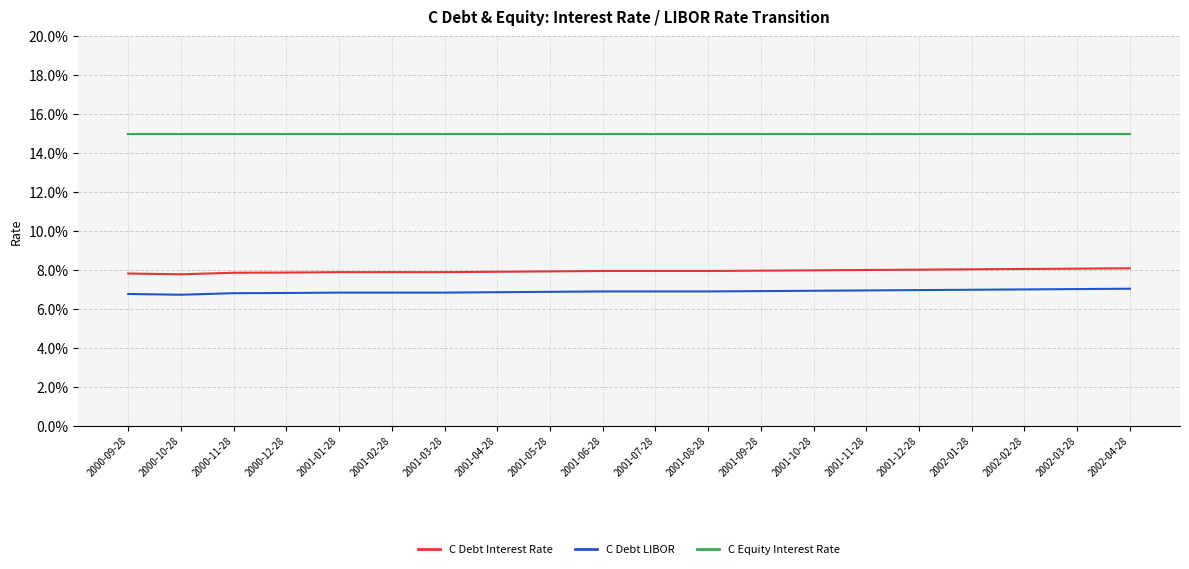

What are all the series names shown in the legend?

C Debt Interest Rate, C Debt LIBOR, C Equity Interest Rate